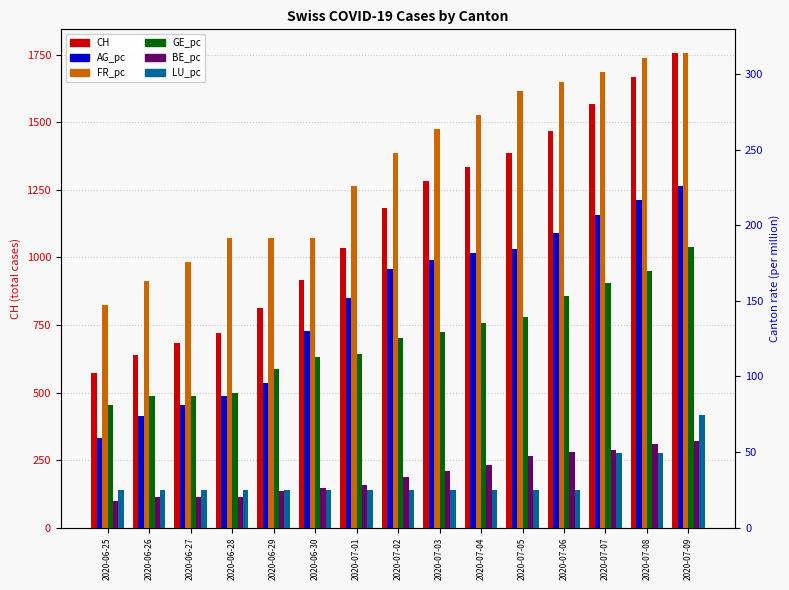

How many bars are there in each group?

6